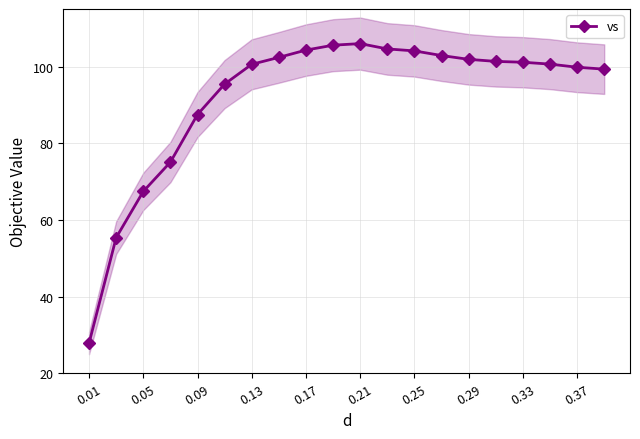

What is the maximum value for vs?

106.0